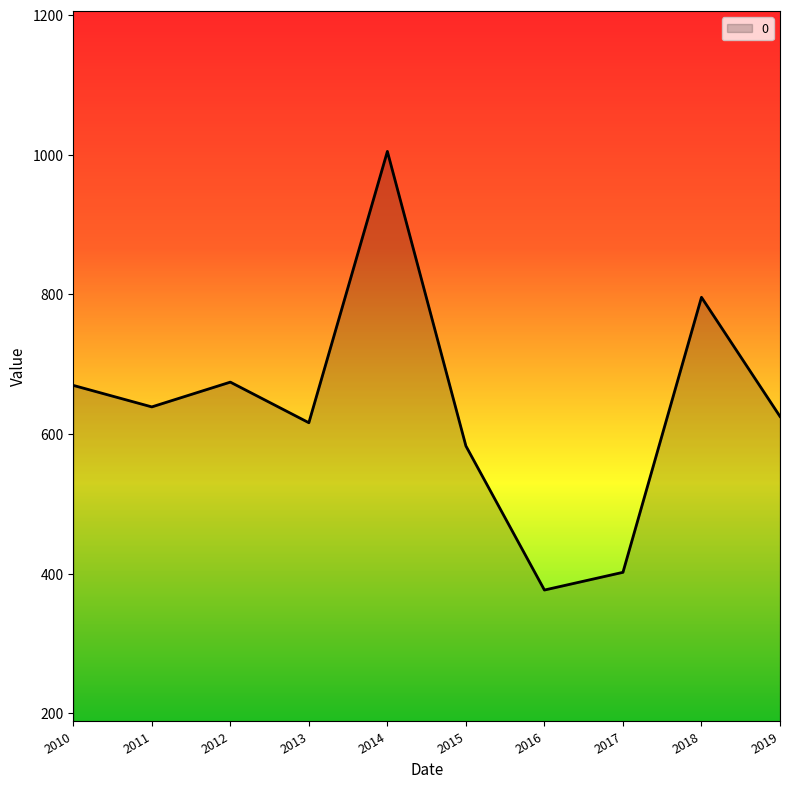

Reading left to right, list all the values displayed in this chart.

669.6	638.8	674.2	616.1	1004.7	582.8	376.5	401.8	795.7	625.1